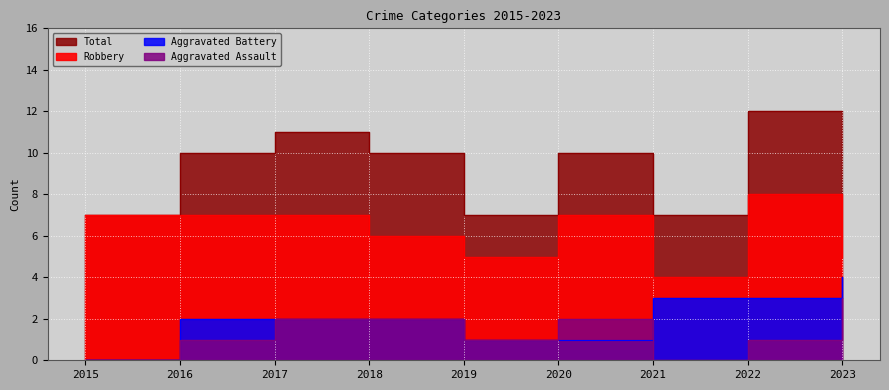

Is it true that Total equals 7 at 2021?

True